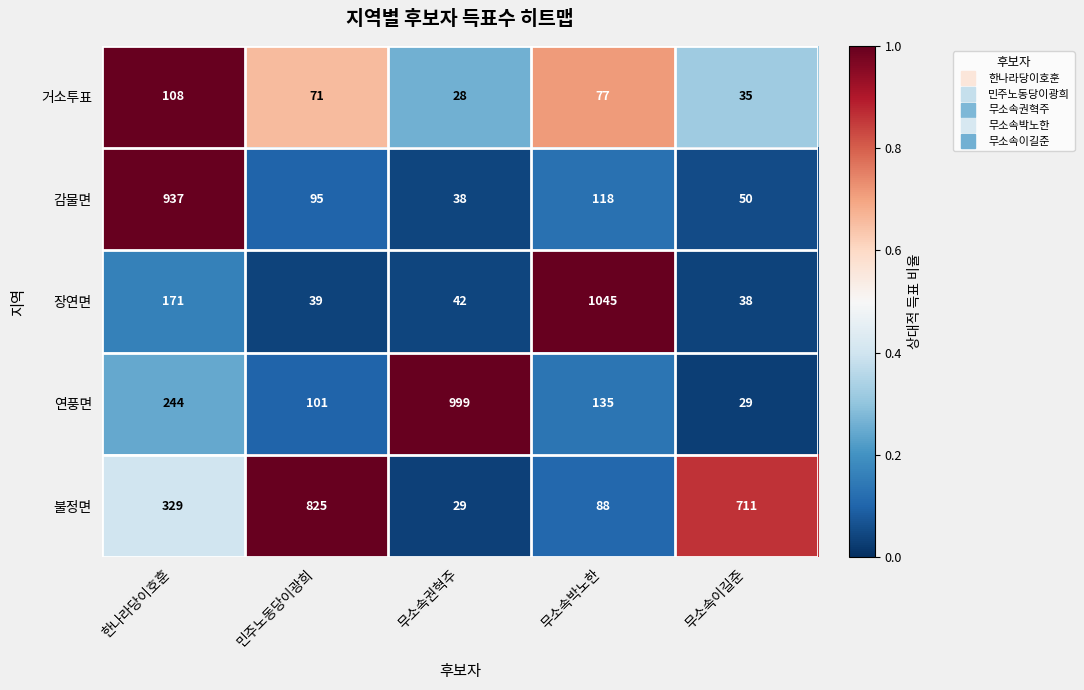

What is the difference between the 장연면 values at 무소속이길준 and 무소속권혁주?

4